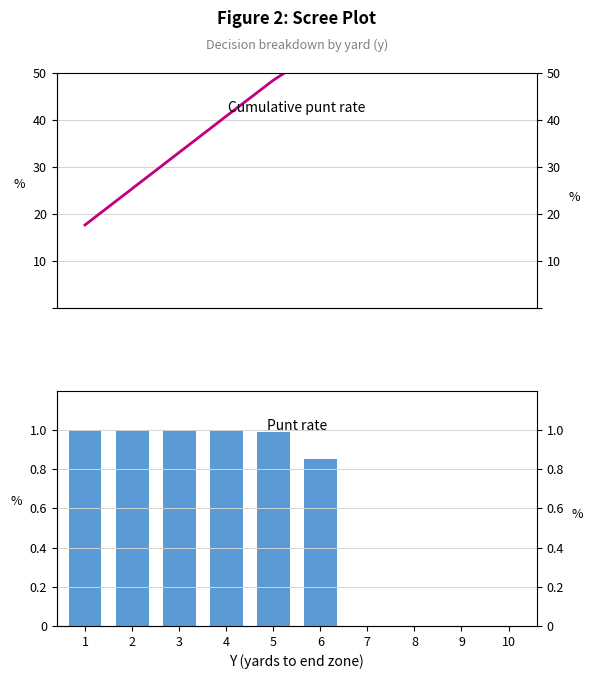

Between 4 and 9, which series saw the biggest shift?

Cumulative punt rate